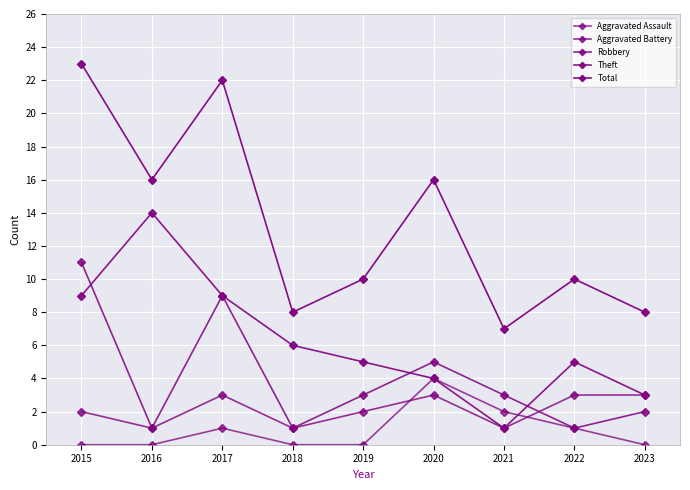

Rank the series by their maximum value, from lowest to highest.

Aggravated Battery, Aggravated Assault, Robbery, Theft, Total